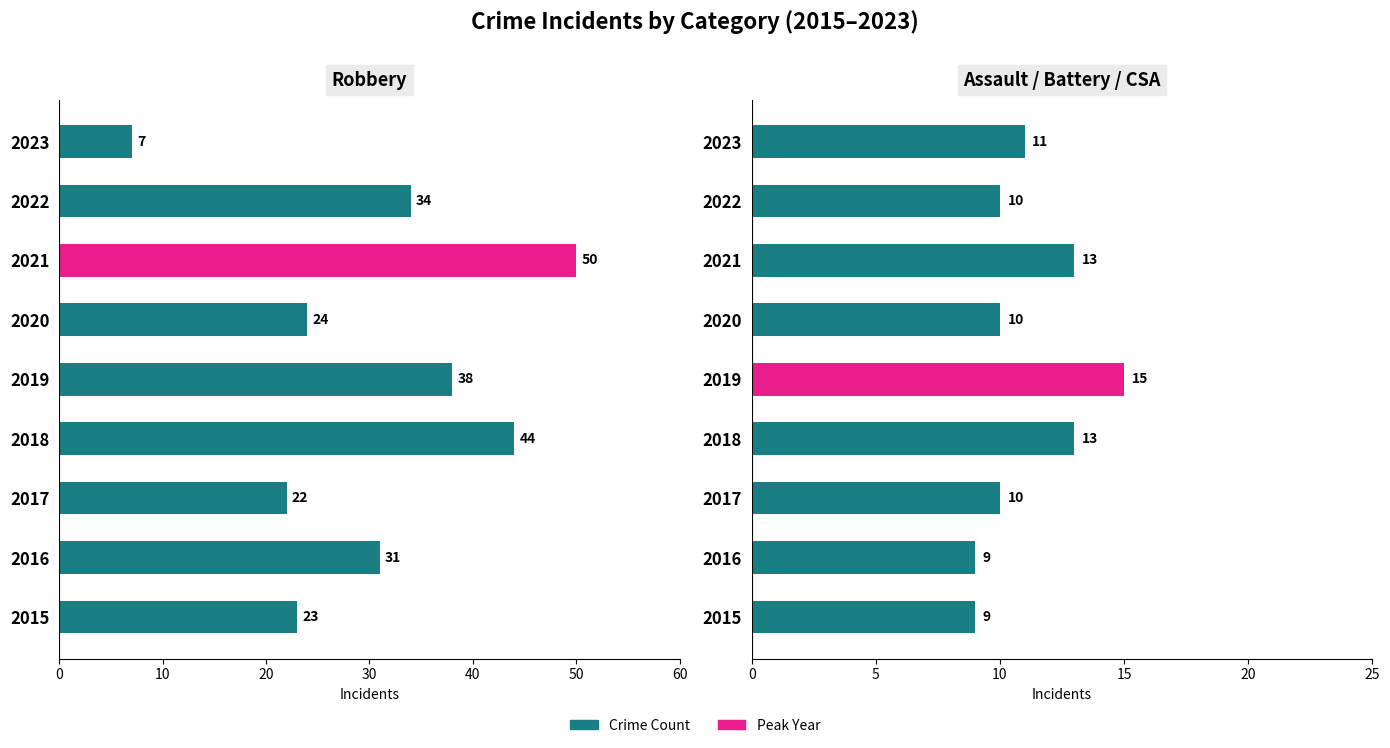

Between 2018 and 2023, which series saw the biggest shift?

Robbery